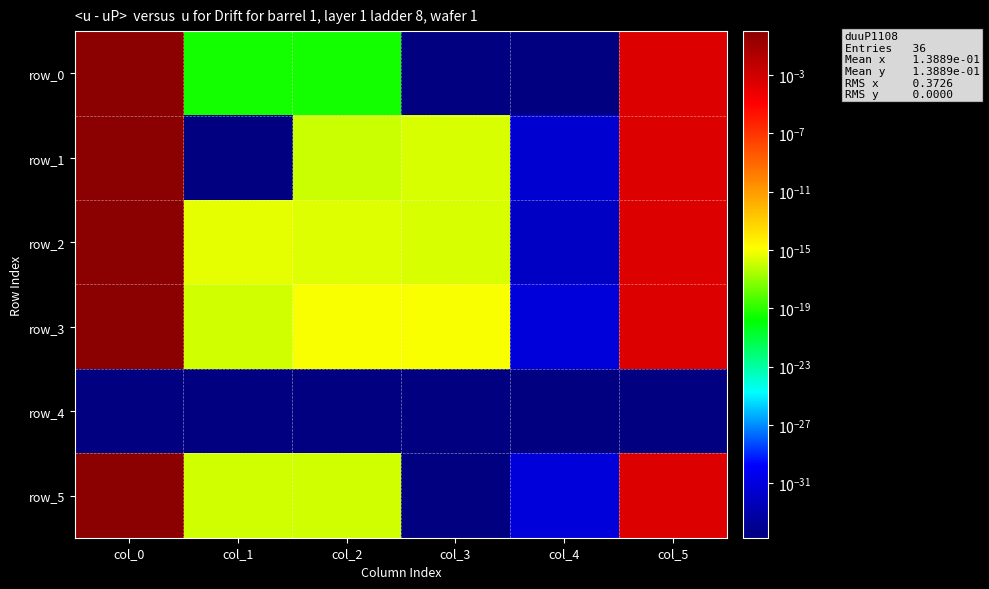

Reading left to right, extract all data points from this chart.

row_0: 1.0	0.0	0.0	0.0	0.0	0.0
row_1: 1.0	0.0	0.0	0.0	0.0	0.0
row_2: 1.0	0.0	0.0	0.0	0.0	0.0
row_3: 1.0	0.0	0.0	0.0	0.0	0.0
row_4: 0.0	0.0	0.0	0.0	0.0	0.0
row_5: 1.0	0.0	0.0	0.0	0.0	0.0